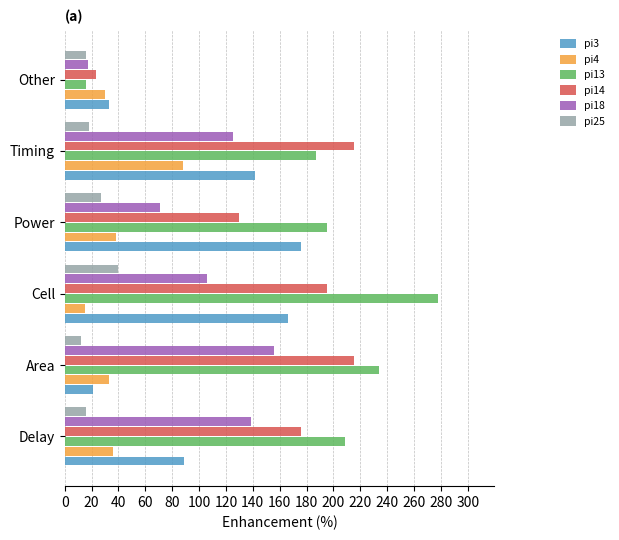

What is the sum of the pi3 values at Power and Cell?

342